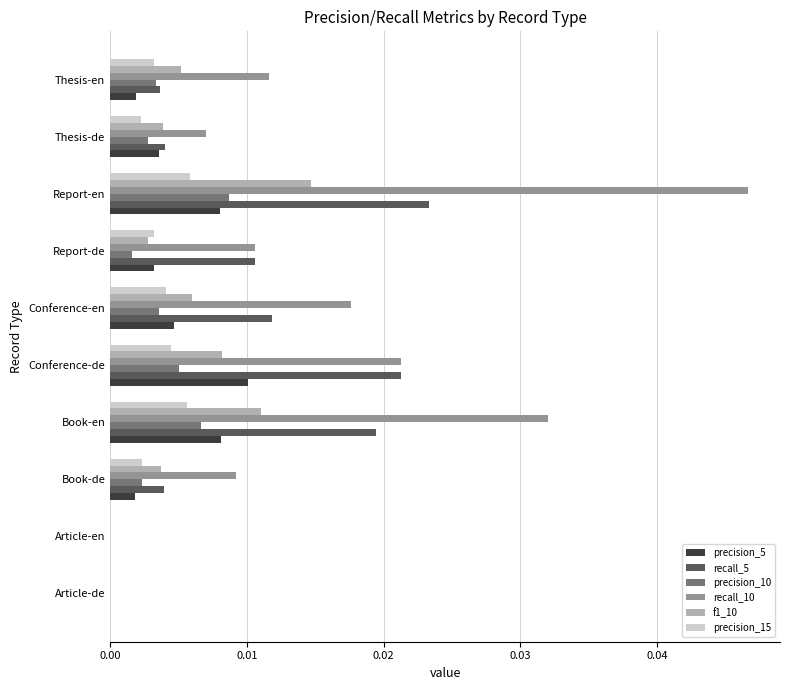

The value of f1_10 at Report-de is 0.0. True or false?

True